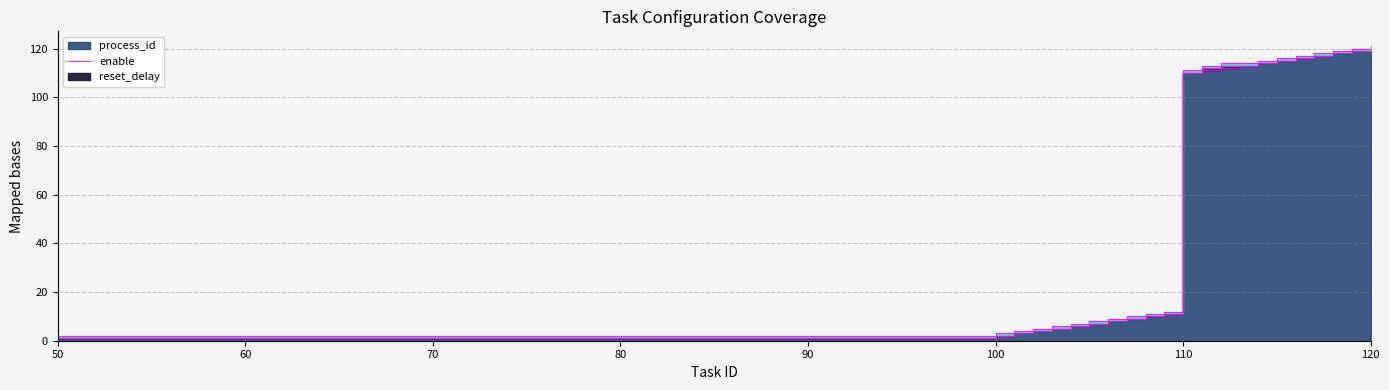

Is the value of process_id at 108 greater than the value of enable at 100?

Yes